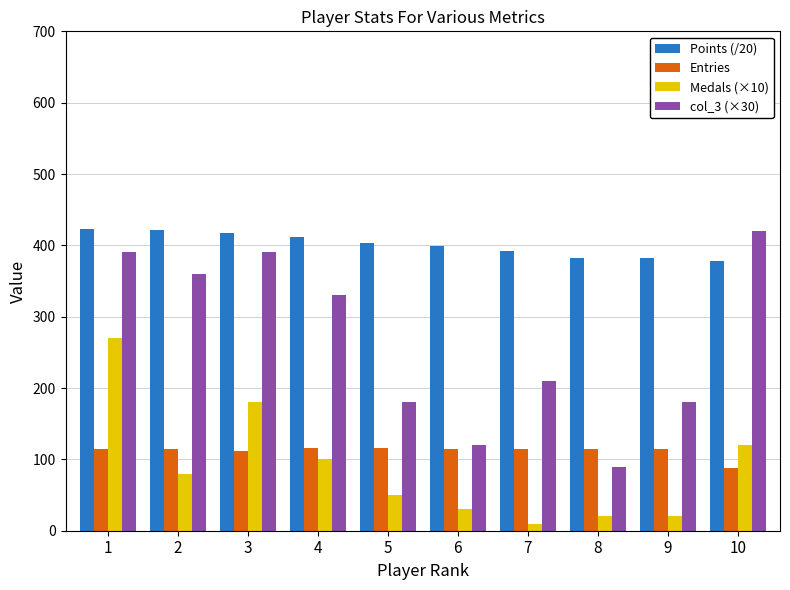

Rank the series at 5 from lowest to highest value.

Medals (×10), Entries, col_3 (×30), Points (/20)